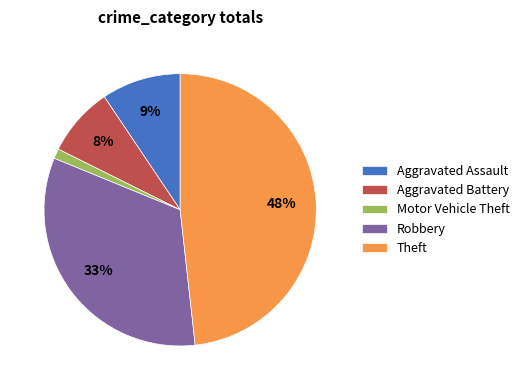

Do Robbery and Theft together represent more than half of the pie?

Yes